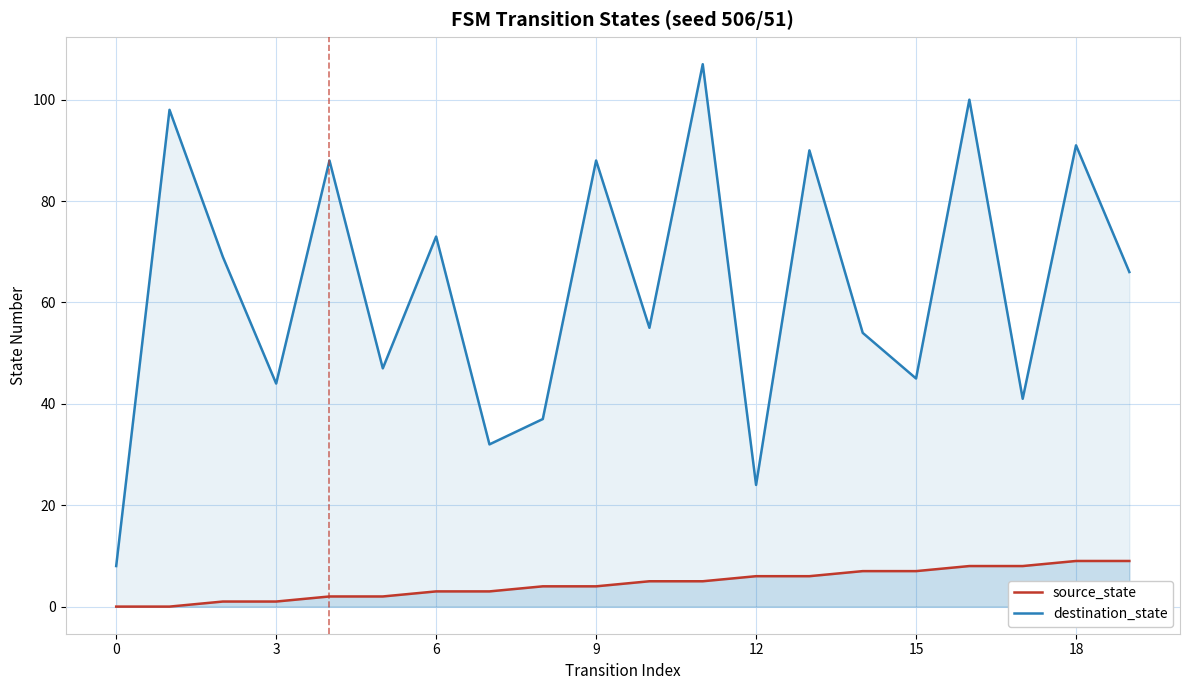

Is it true that destination_state equals 73 at 12?

False